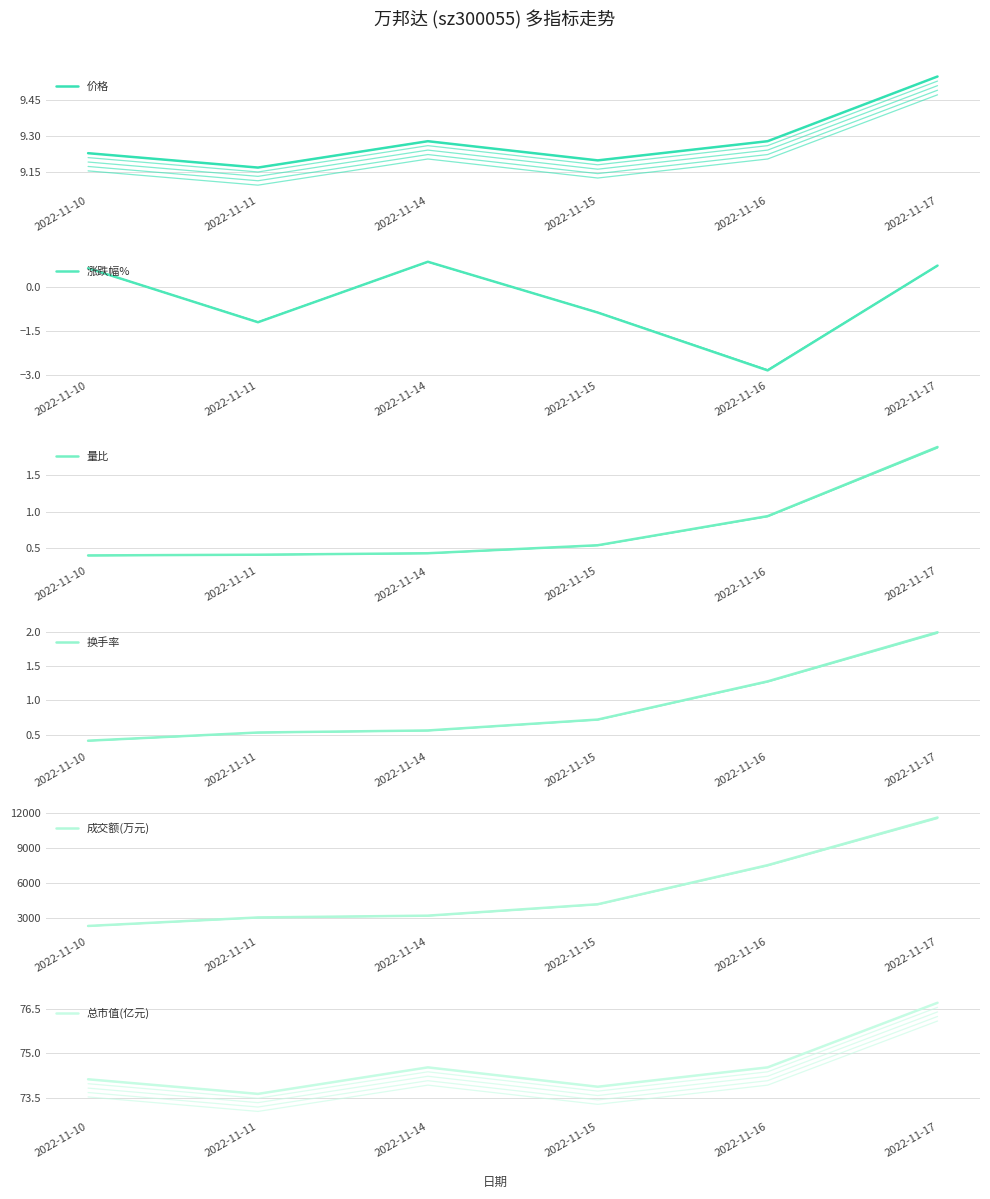

What is the value of the 价格 point at the 6th from the left?

9.6